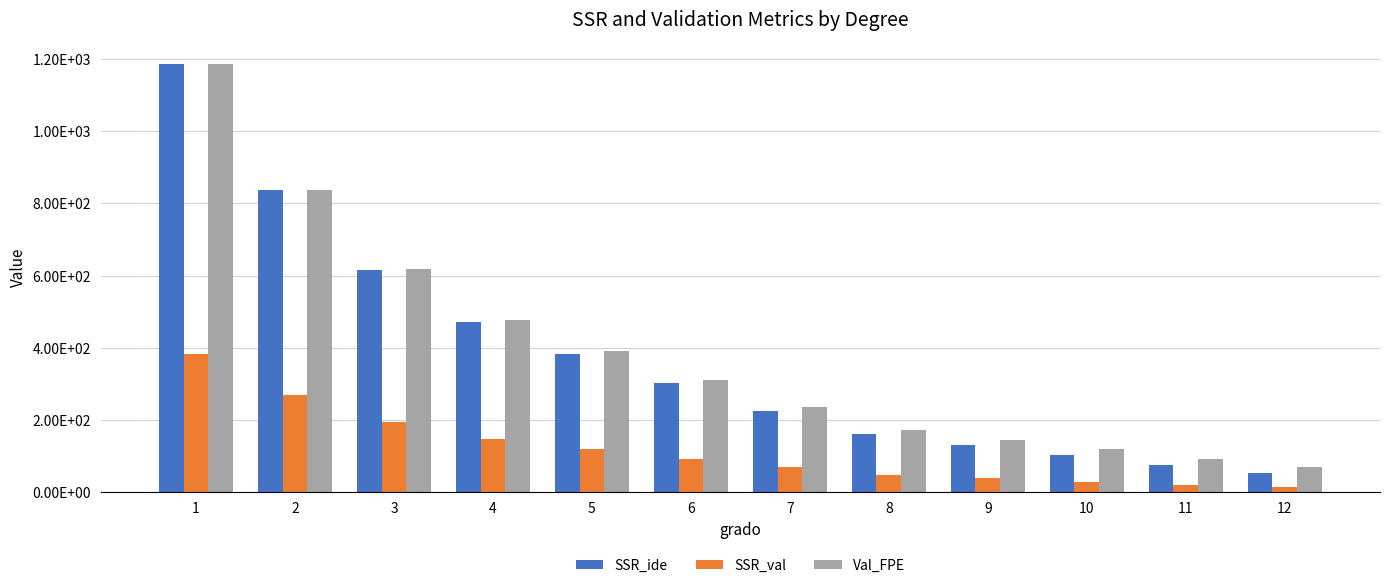

What is the difference between the maximum and minimum values in the SSR_ide series?

1134.5